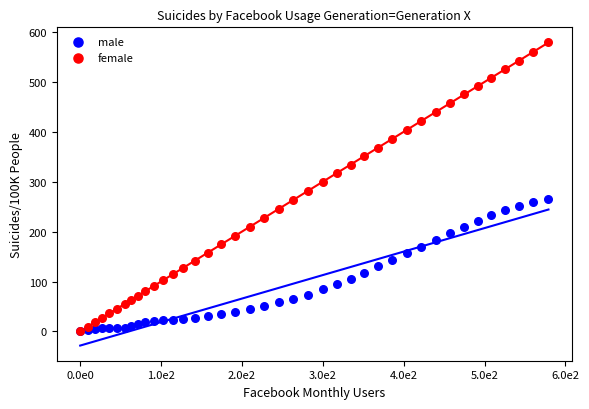

What are all the series names shown in the legend?

male, female